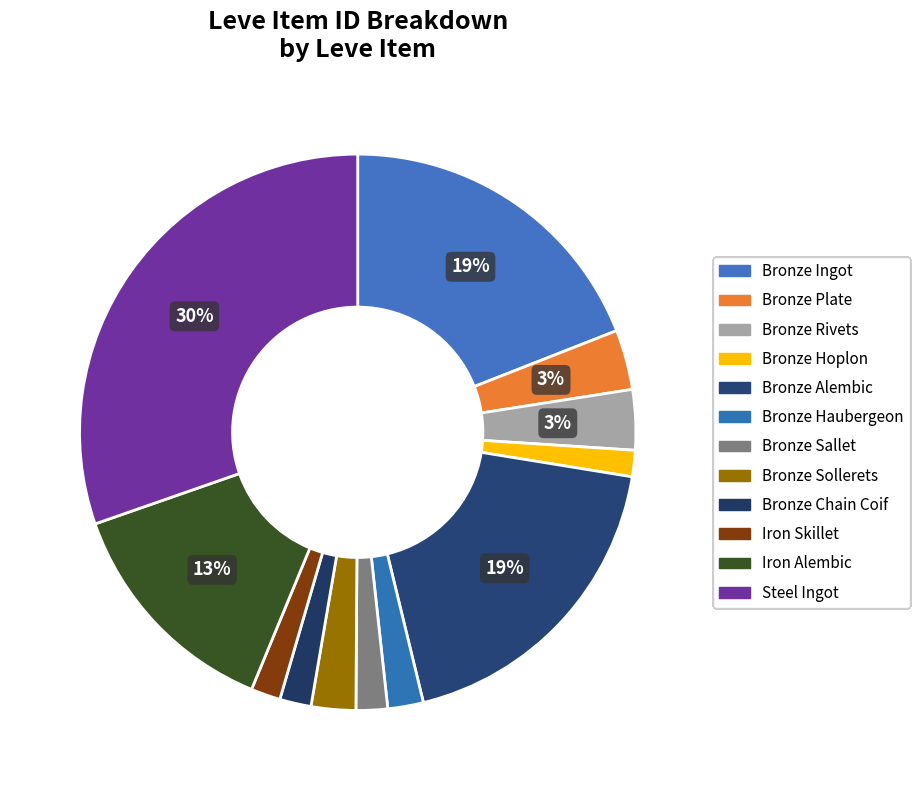

To the nearest percent, what percentage of the pie is Iron Alembic?

13%